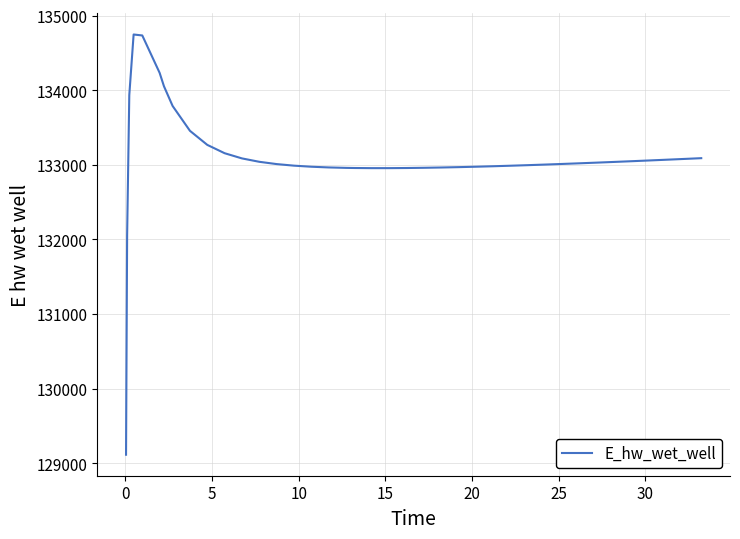

What is the sum of all values?

5323661.9